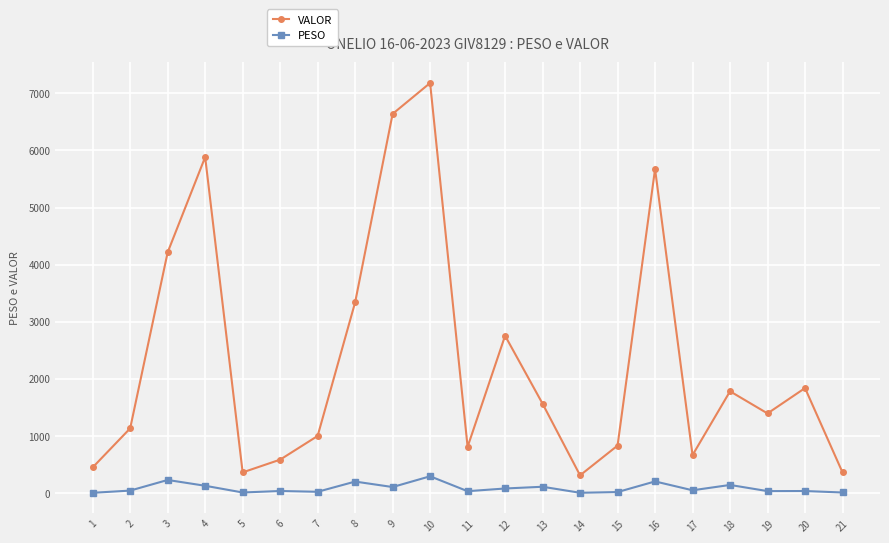

How many values in the PESO series exceed 43?

11